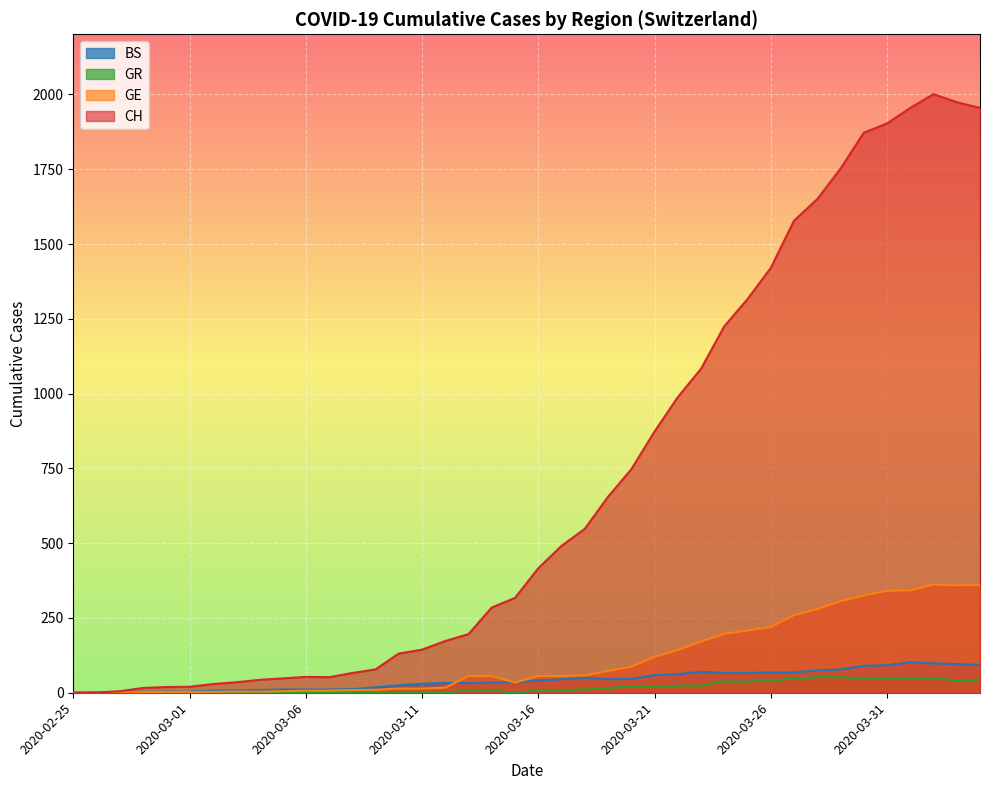

Which series changed the most between 2020-03-20 and 2020-03-22?

CH